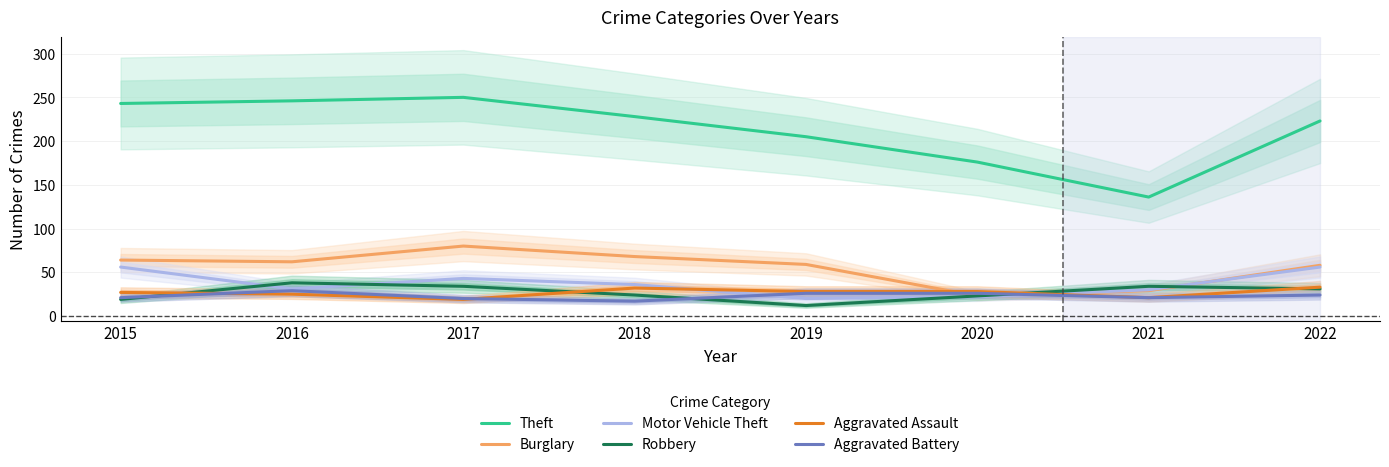

Which series has the largest range (max minus min)?

Theft